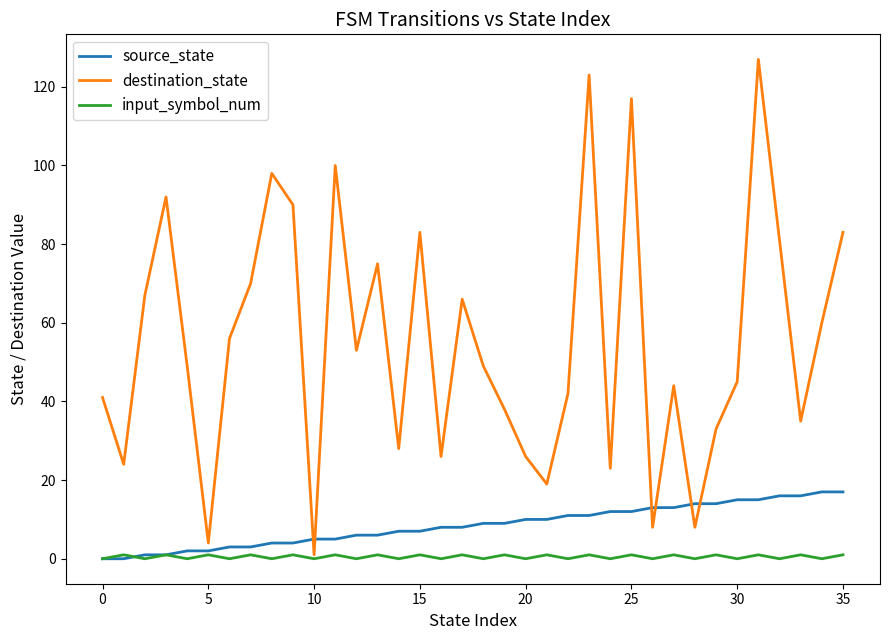

What is the maximum value for source_state?

17